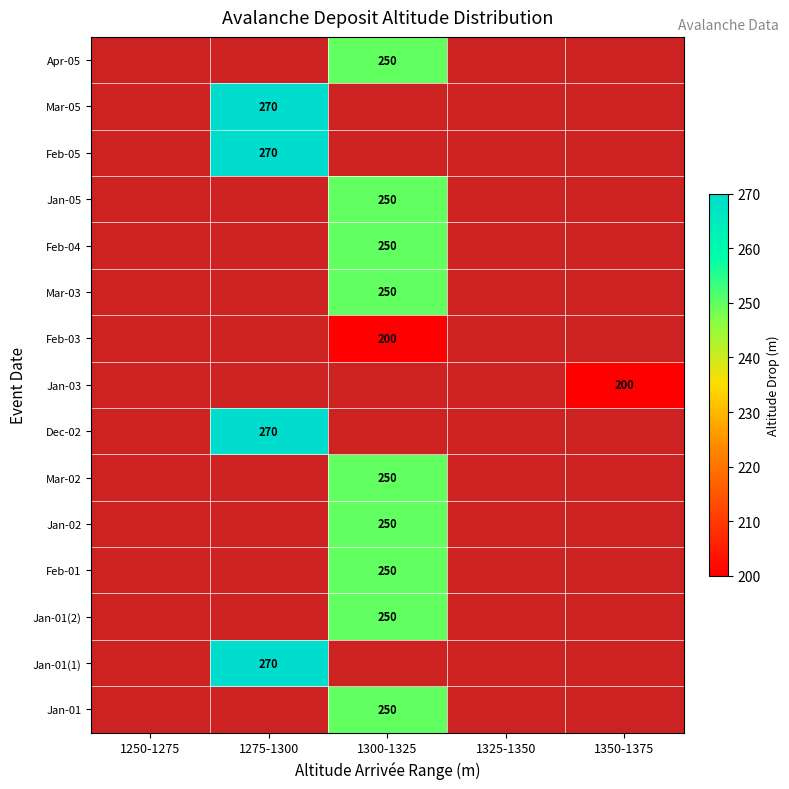

Is it true that Dec-02 equals 270 at 1275-1300?

True